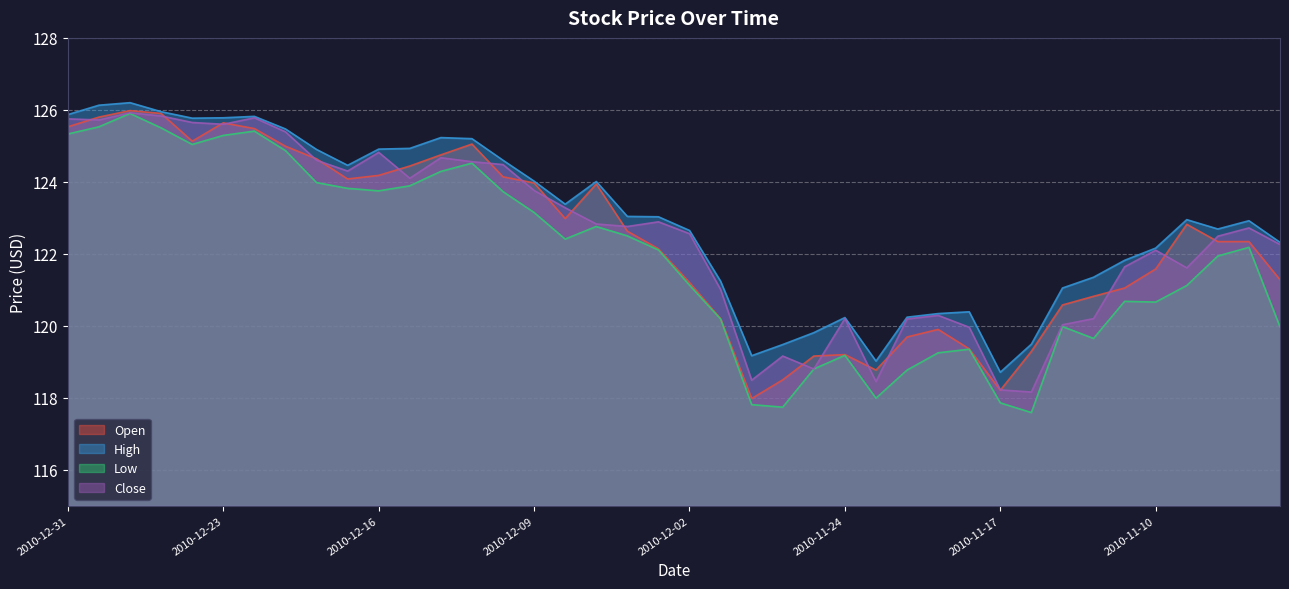

True or false: Low and Open cross at least once.

False